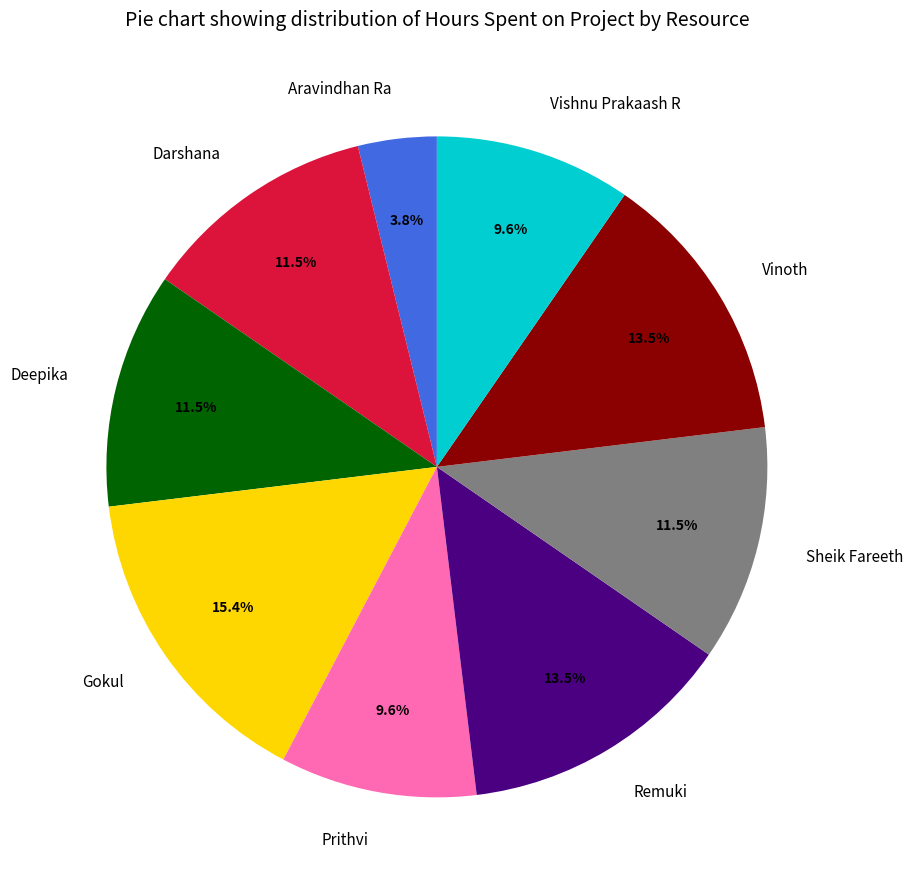

Count the number of slices in the pie.

9